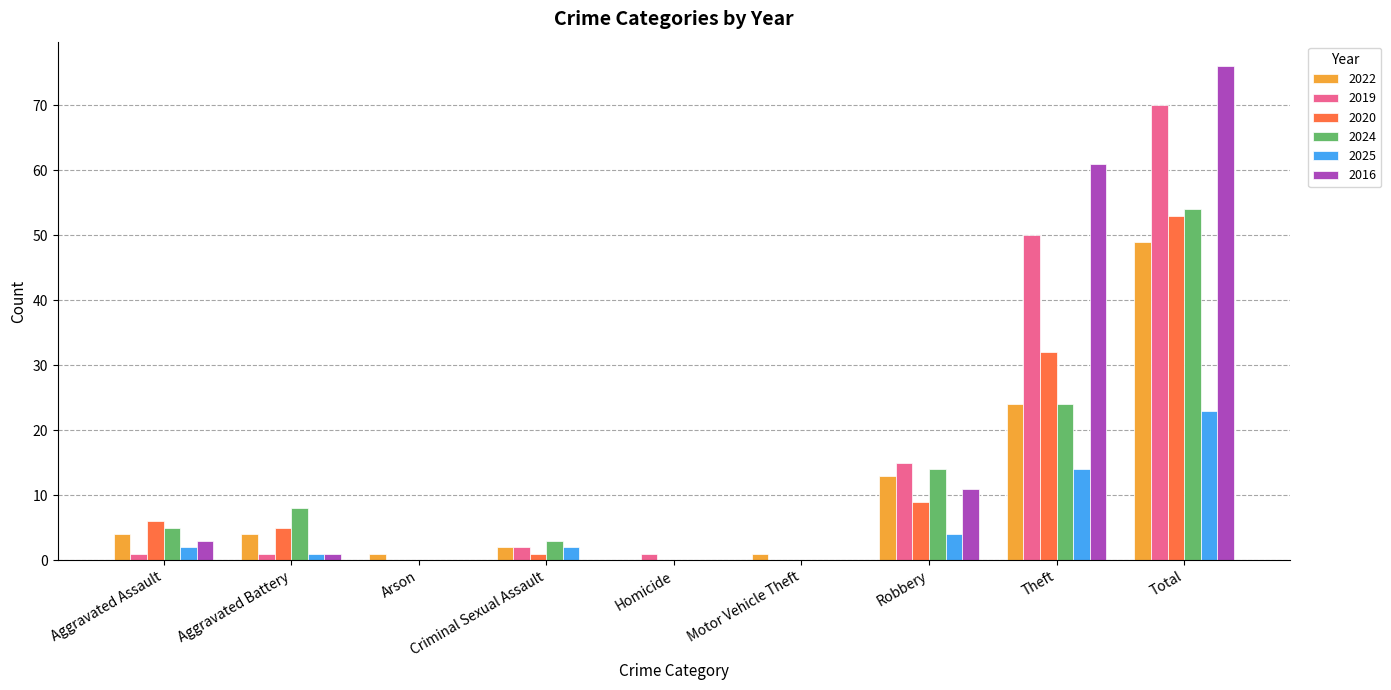

Does the chart contain stacked bars?

No